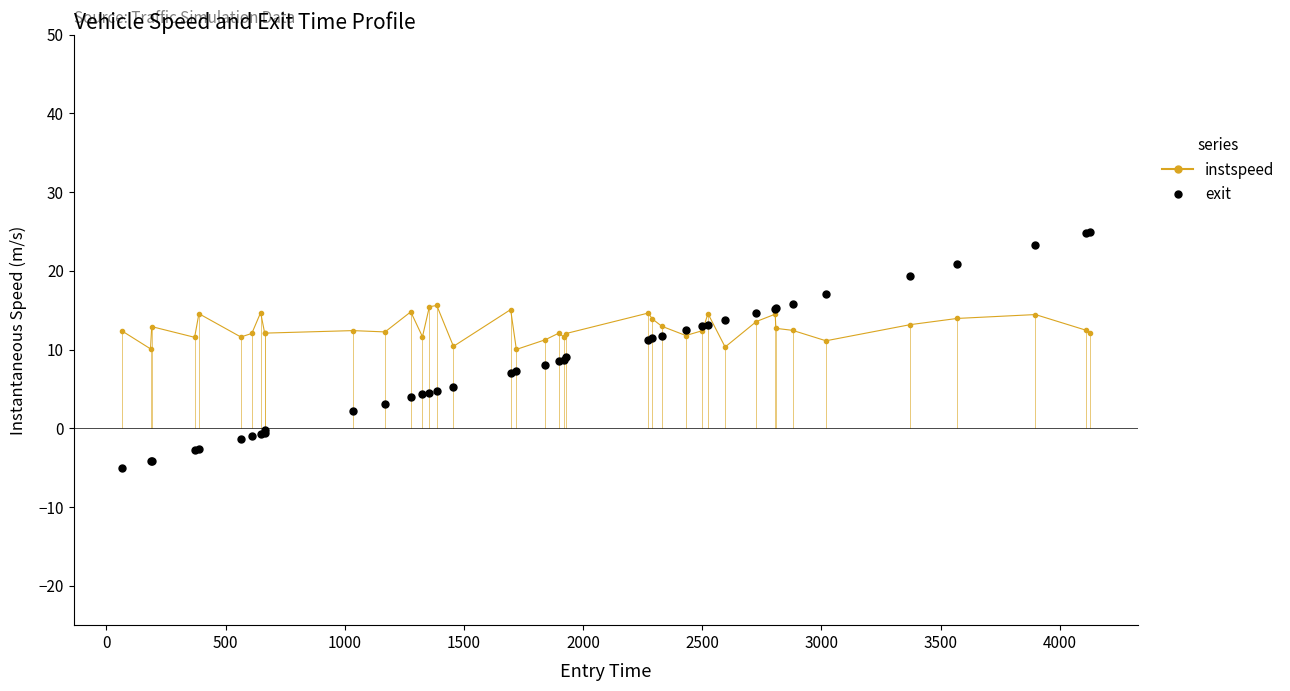

Reading left to right, extract all data points from this chart.

instspeed: 12.4	10.1	12.9	11.6	14.6	11.6	12.1	14.7	12.1	12.1	12.4	12.3	14.8	11.6	15.5	15.6	10.4	15.1	10.0	11.3	12.1	11.6	12.0	14.6	13.9	13.0	11.8	12.4	14.6	10.3	13.6	14.5	12.7	12.5	11.1	13.2	14.0	14.5	12.5	12.1
exit: -5.0	-4.1	-4.1	-2.8	-2.6	-1.3	-1.0	-0.7	-0.6	-0.2	2.2	3.1	3.9	4.4	4.5	4.7	5.3	7.0	7.2	8.1	8.5	8.7	9.1	11.3	11.4	11.7	12.5	13.0	13.1	13.7	14.6	15.2	15.2	15.8	17.0	19.4	20.9	23.3	24.9	25.0